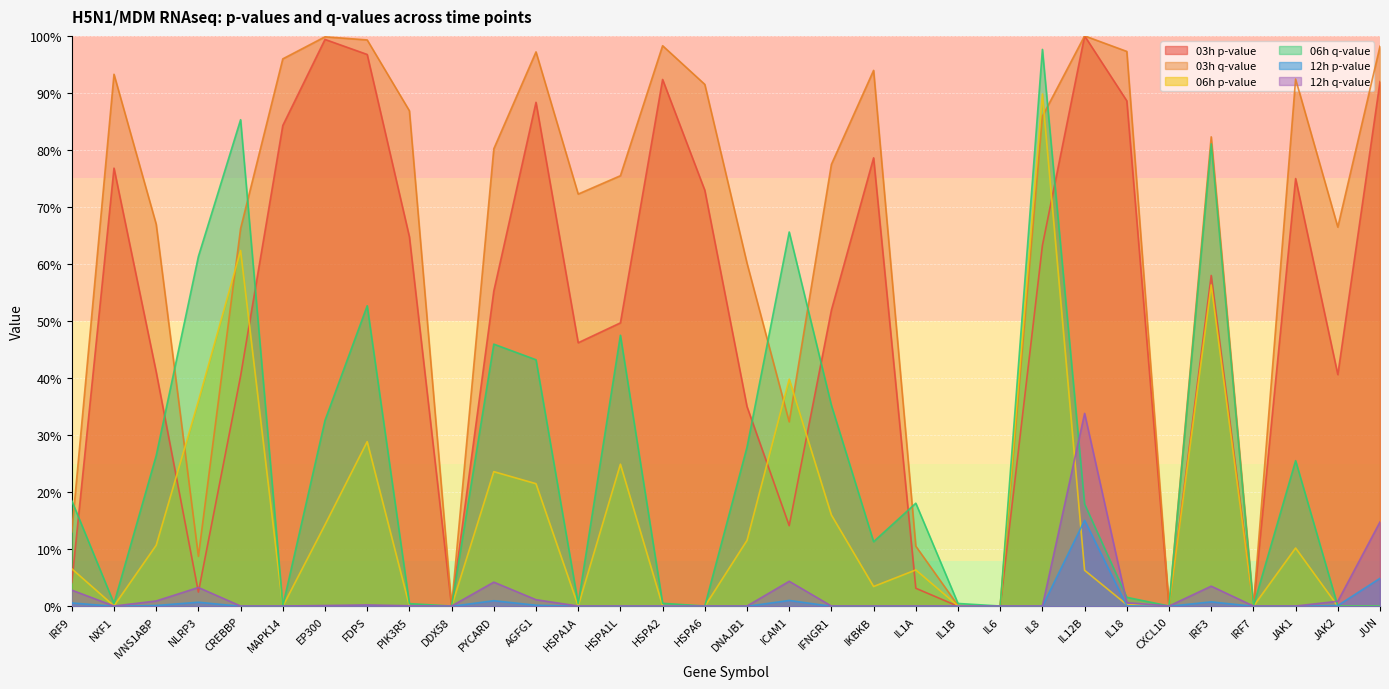

At AGFG1, list the series in order from smallest to largest.

12h p-value, 12h q-value, 06h p-value, 06h q-value, 03h p-value, 03h q-value